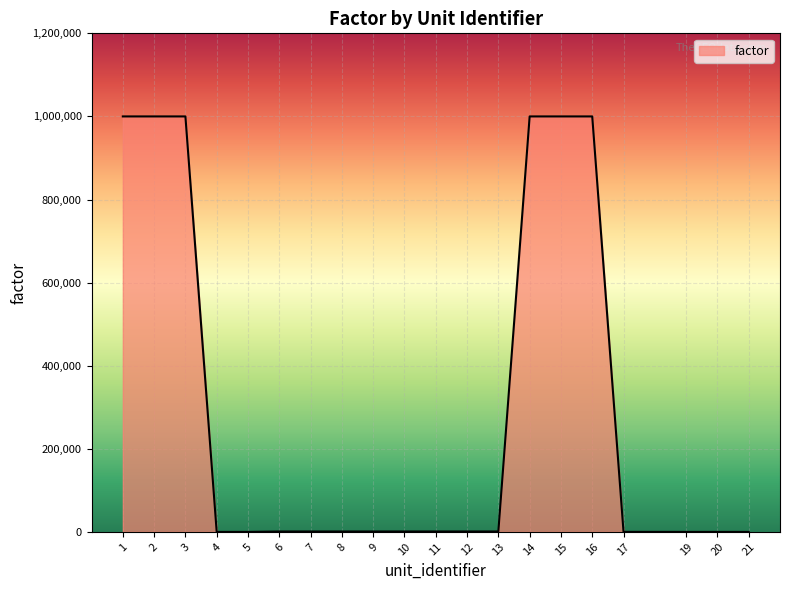

What is the greatest value displayed?

1000000